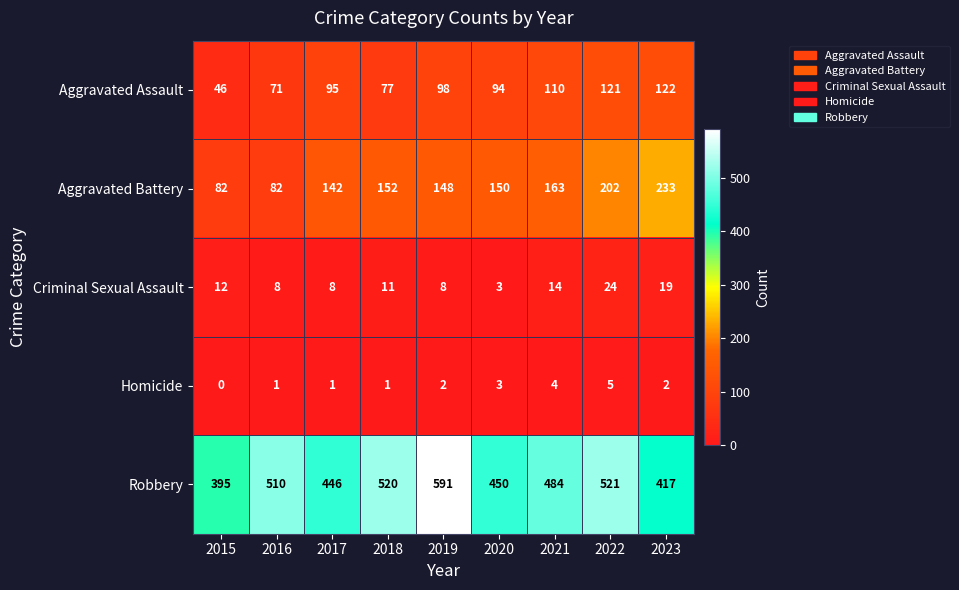

How many categories are shown in the chart?

9